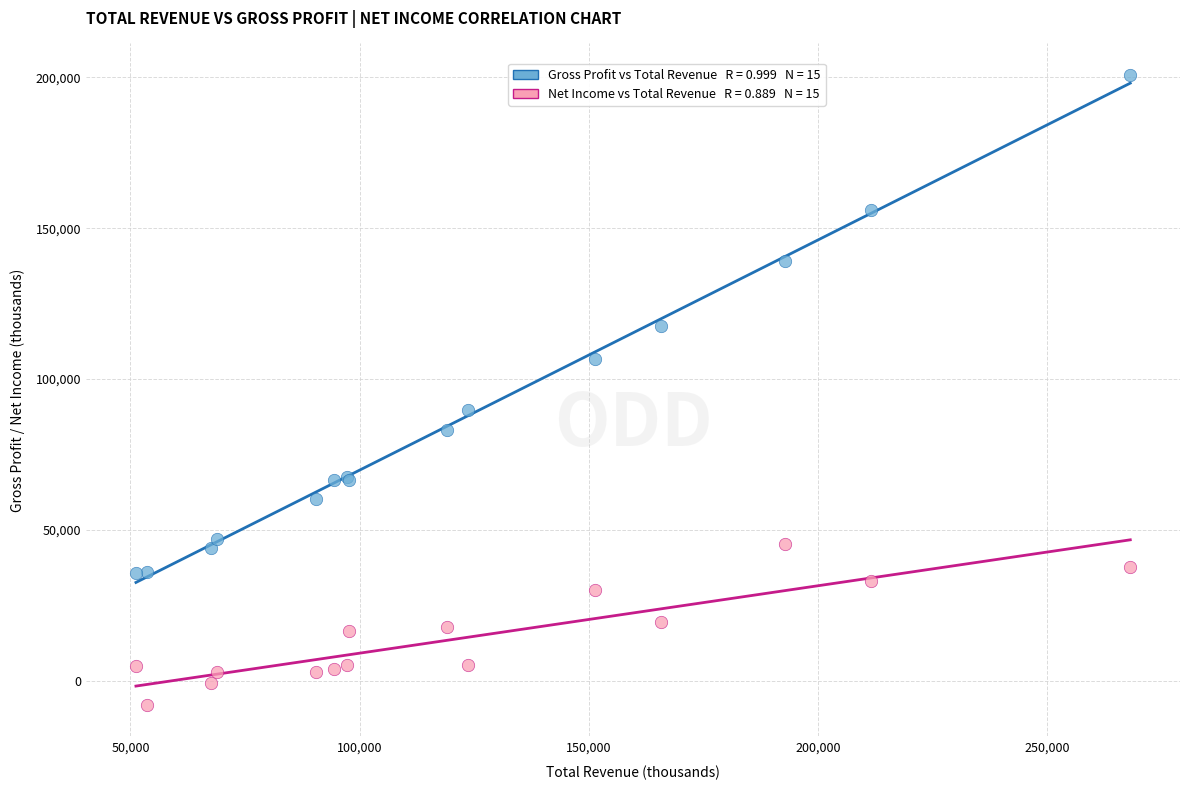

Across all series, what Y value is closest to 96400?

89900